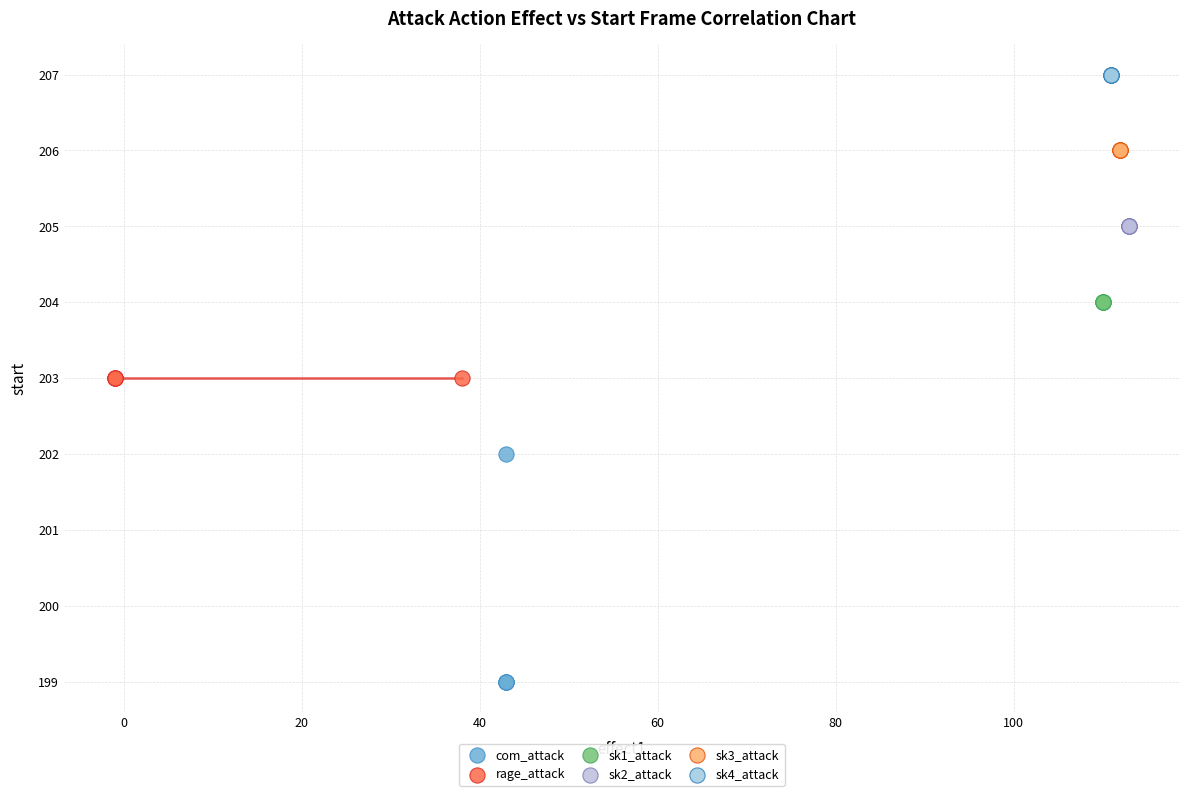

What are all the series names shown in the legend?

com_attack, rage_attack, sk1_attack, sk2_attack, sk3_attack, sk4_attack